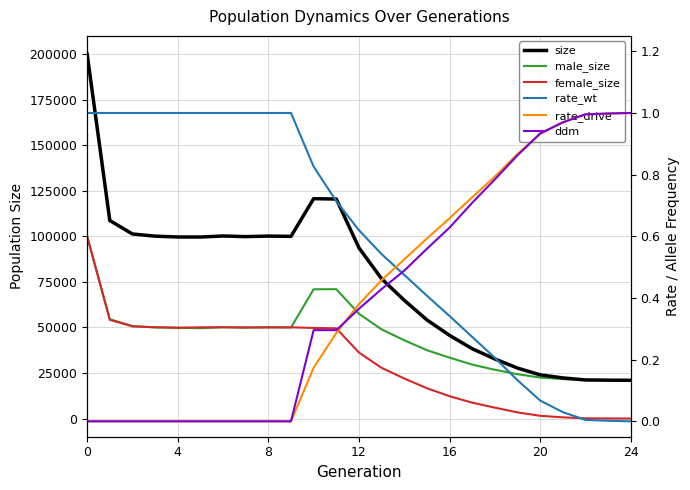

Which label corresponds to the smallest value in the chart?

24